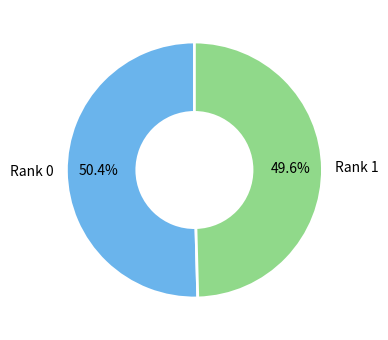

How many slices are in this pie chart?

2